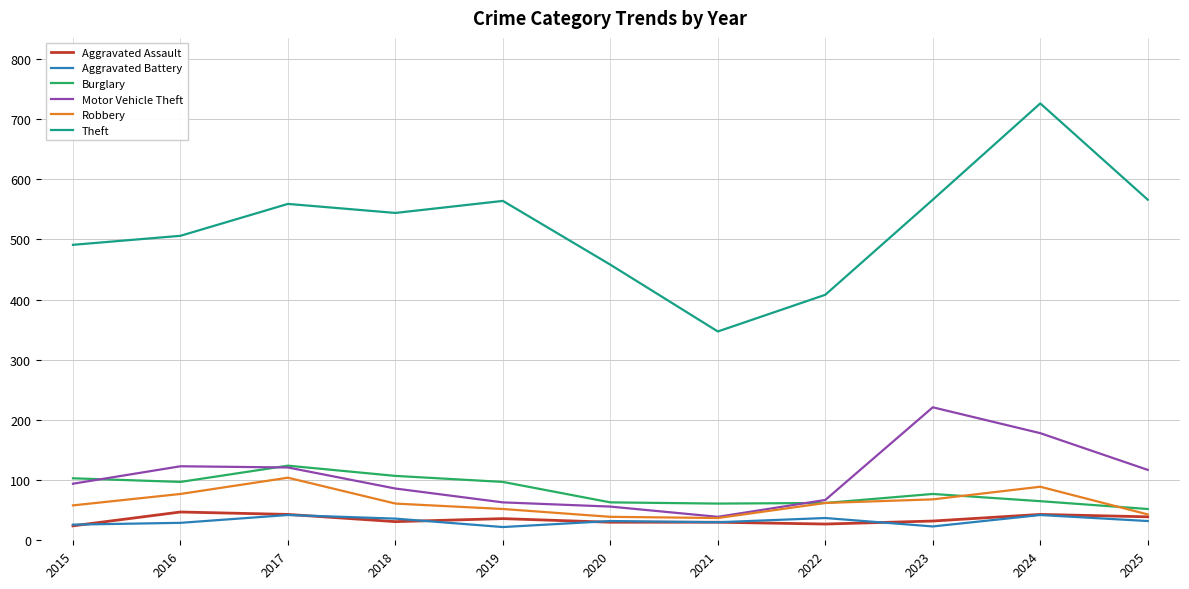

Which series changed the most between 2020 and 2025?

Theft